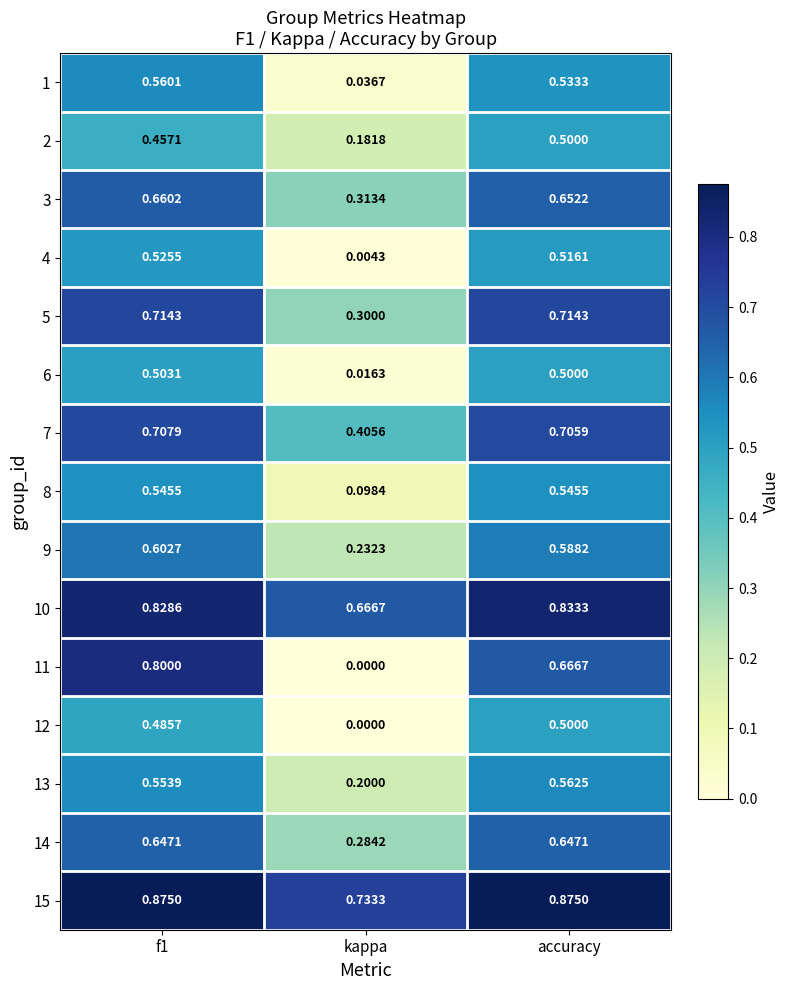

Is the value of 3 at accuracy greater than the value of 9 at accuracy?

Yes